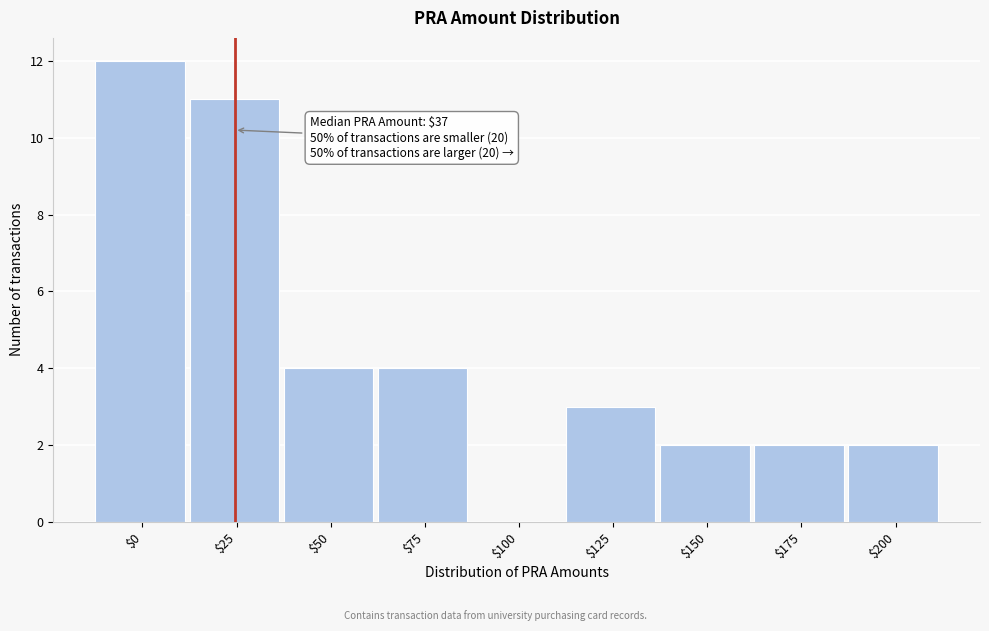

Which category has the highest value across all series?

$0